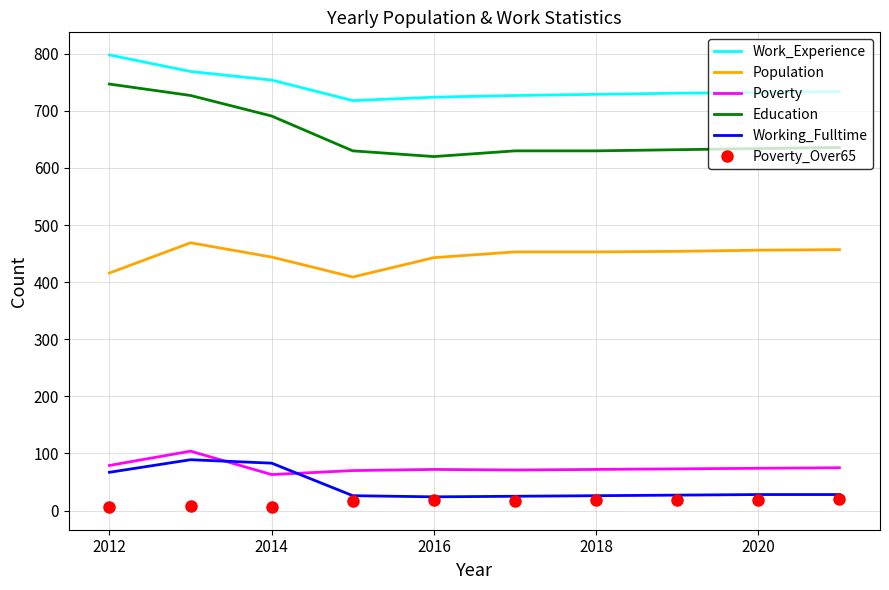

Which series has the widest spread of values?

Education